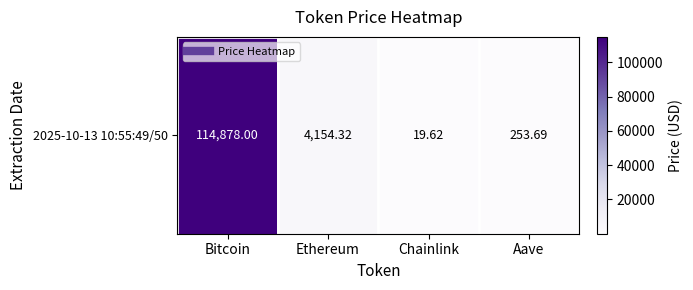

Read the value at Aave.

253.7